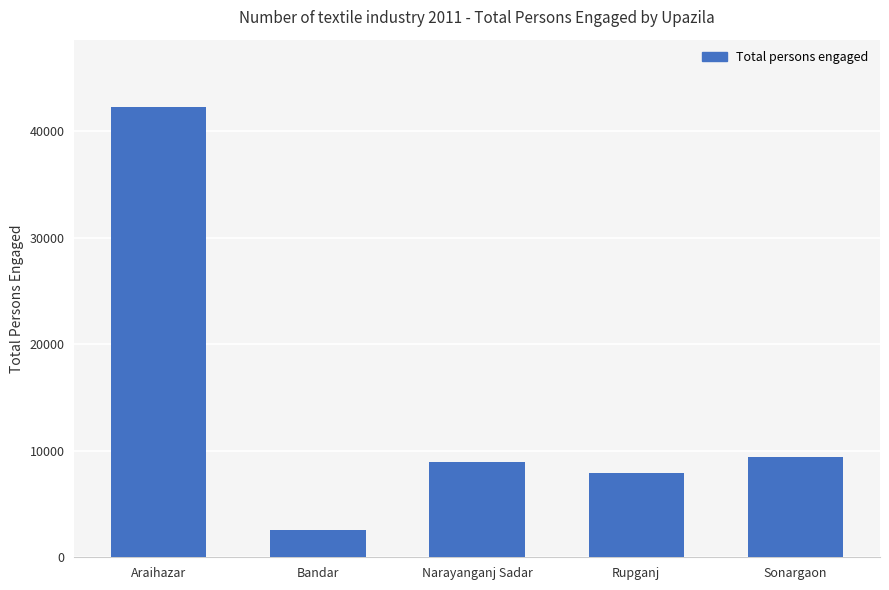

What is the label of the 1st bar from the left?

Araihazar